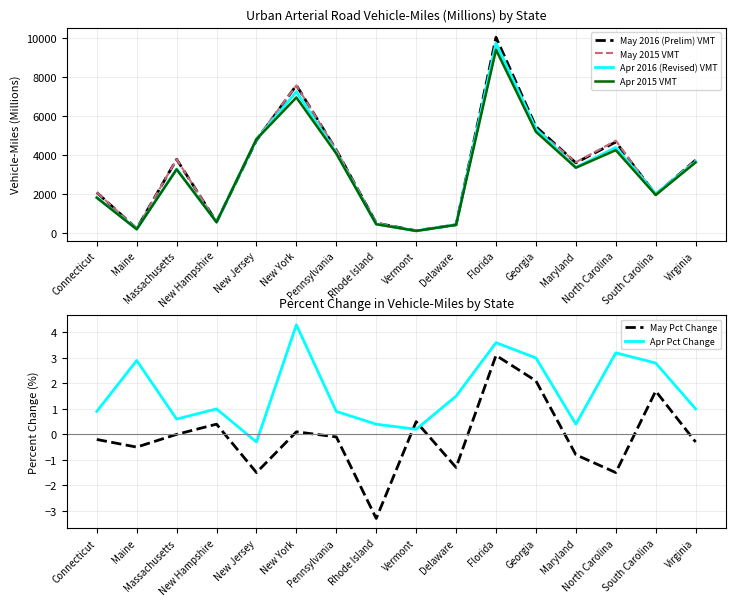

What is the label of the 10th point from the left?

Delaware